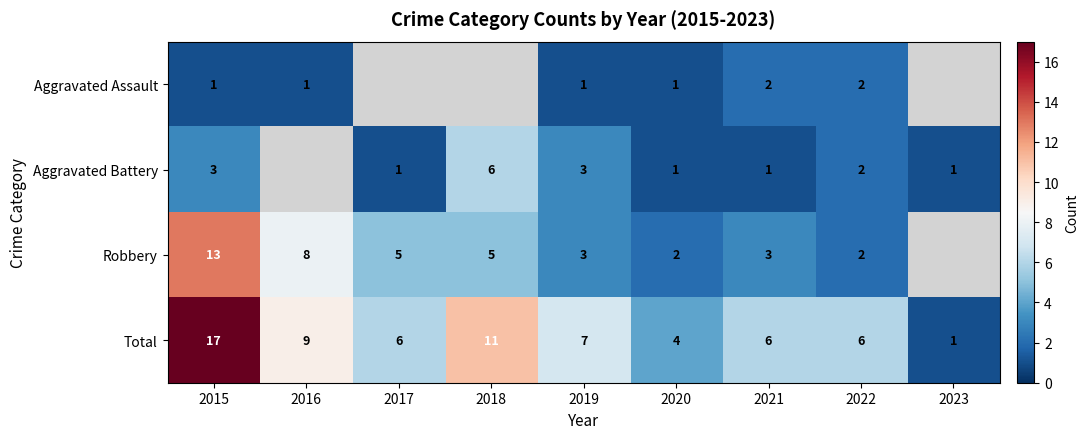

What is the maximum value shown in the chart?

17.0